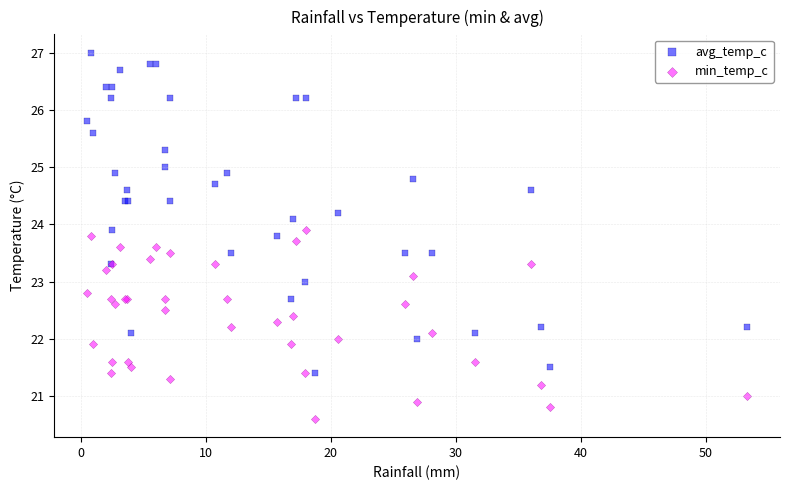

Which series contains the lowest Y value?

min_temp_c